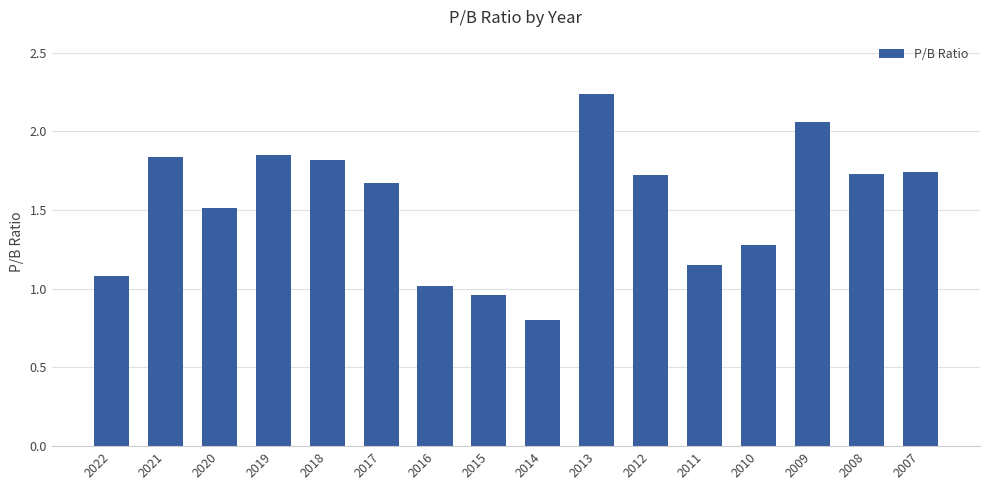

What is the difference between the maximum and minimum values?

1.4